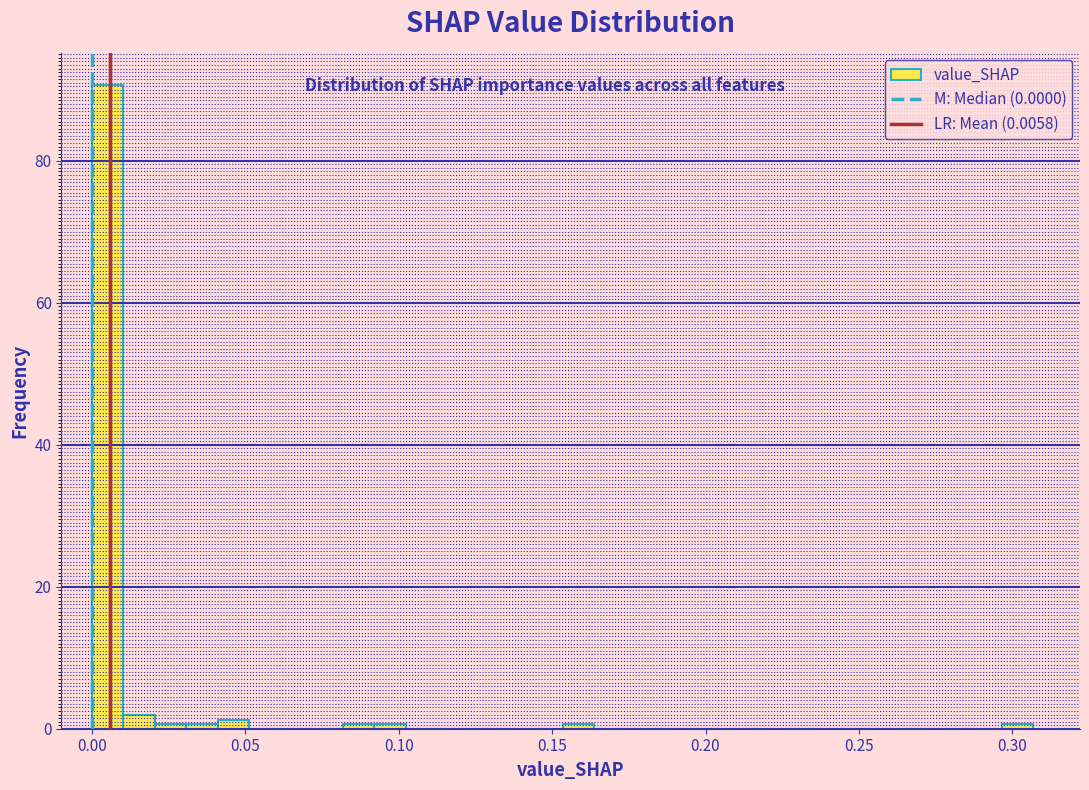

Read against the x-axis, roughly where is the centre of the tallest bar?

0.005